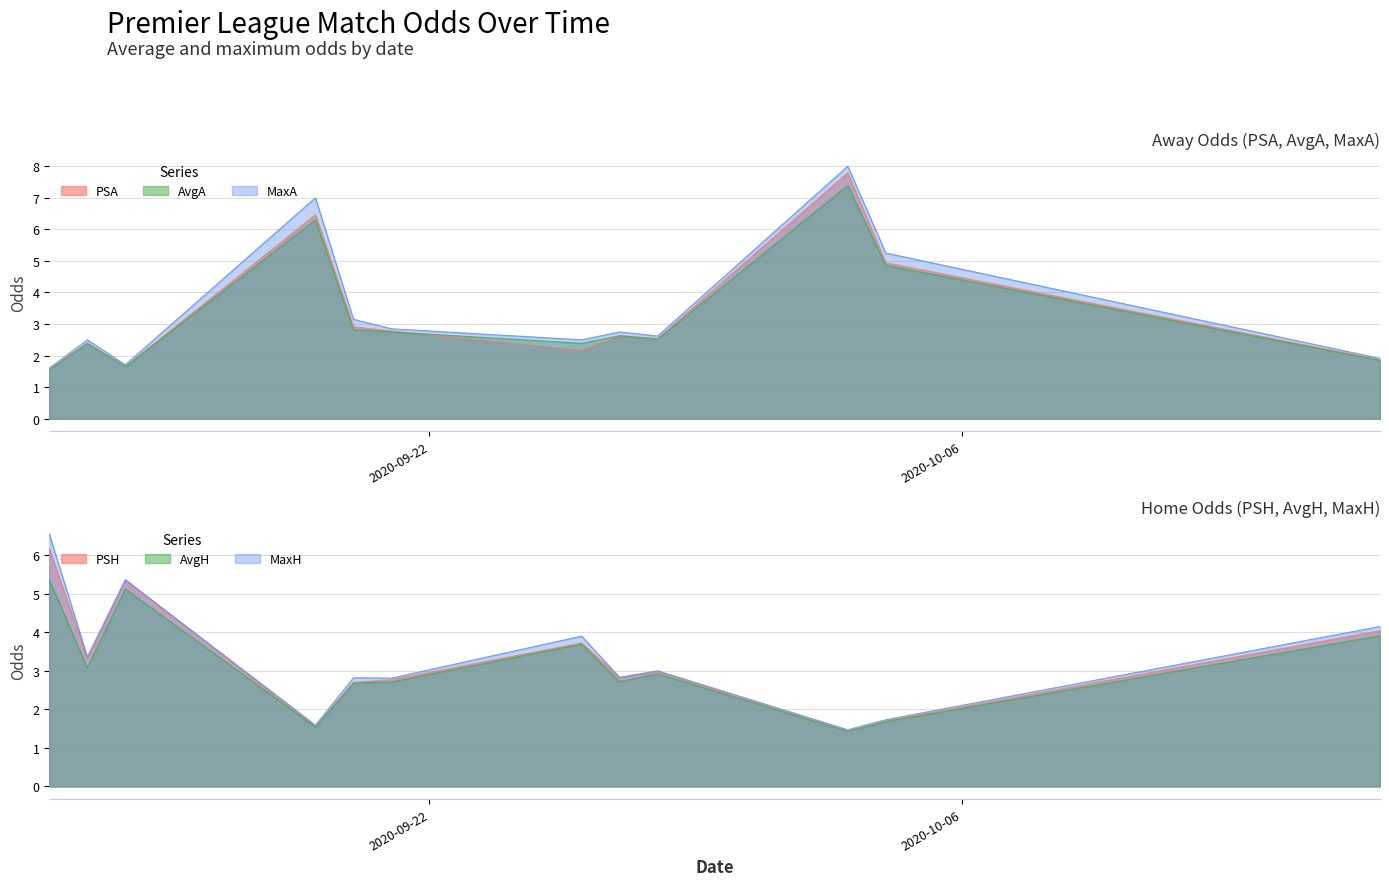

Is the value of PSA at 9 greater than the value of MaxH at 5?

Yes